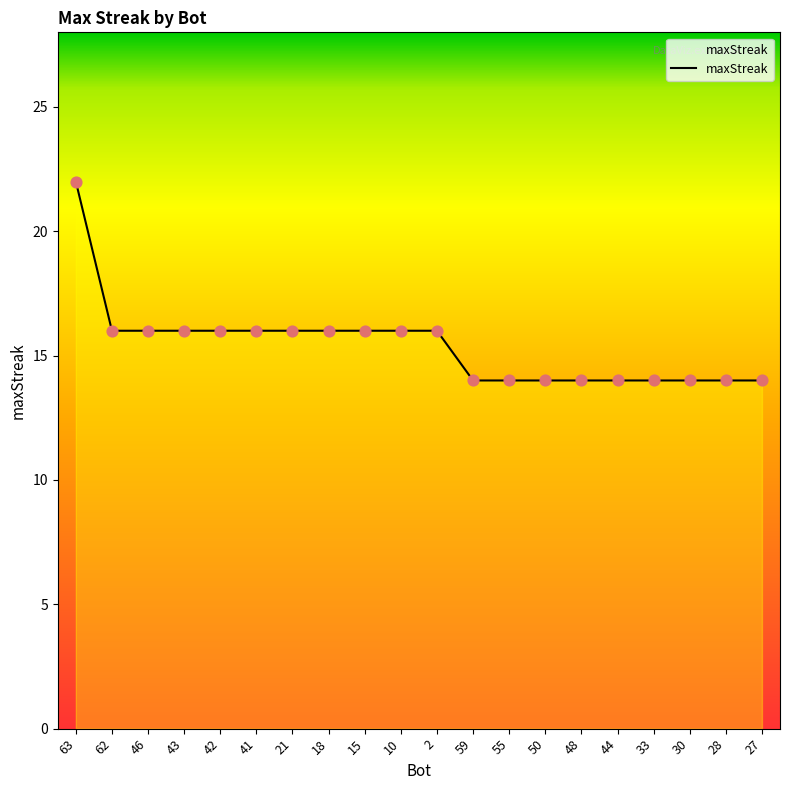

Approximately how many times larger is the value at 63 compared to 50?

1.6